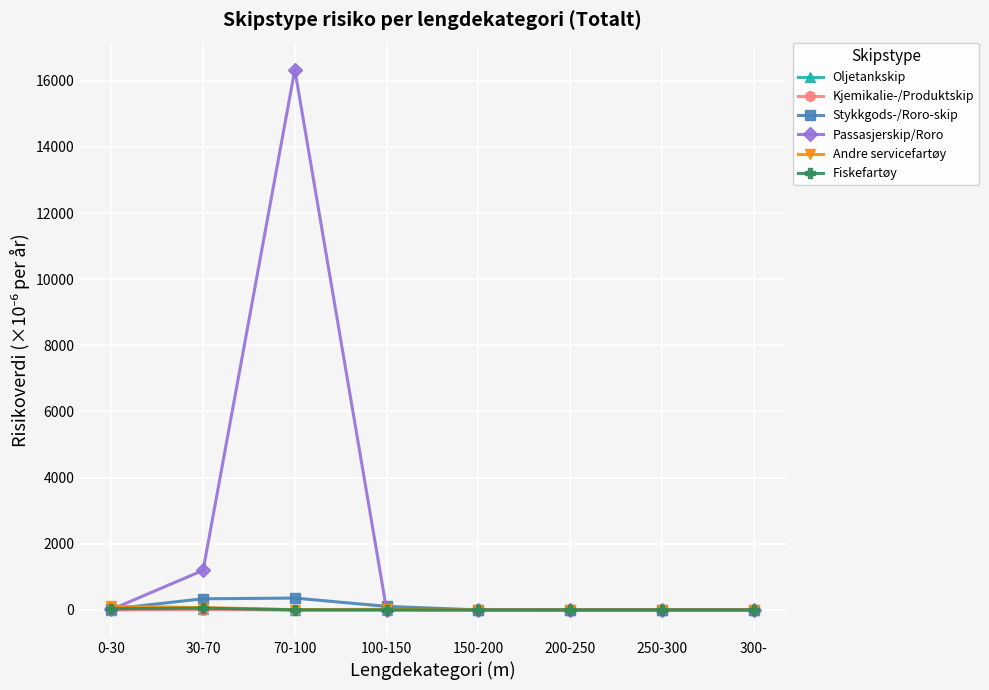

Which category has the highest value in the Passasjerskip/Roro series?

70-100